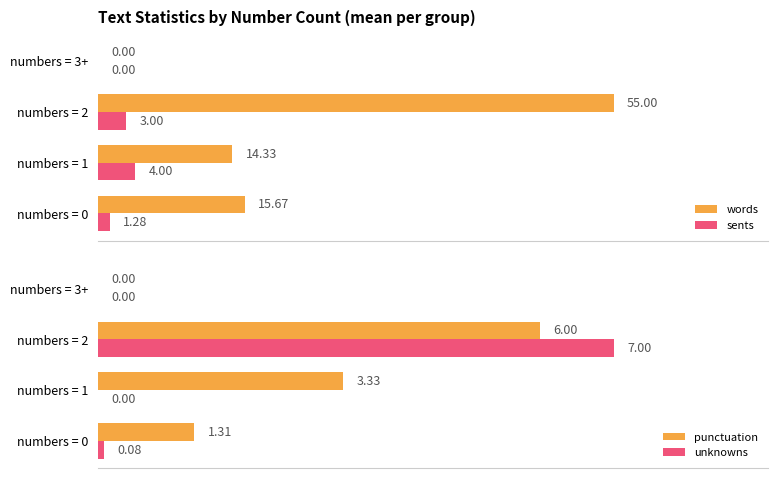

At how many categories does at least one series exceed 15?

2